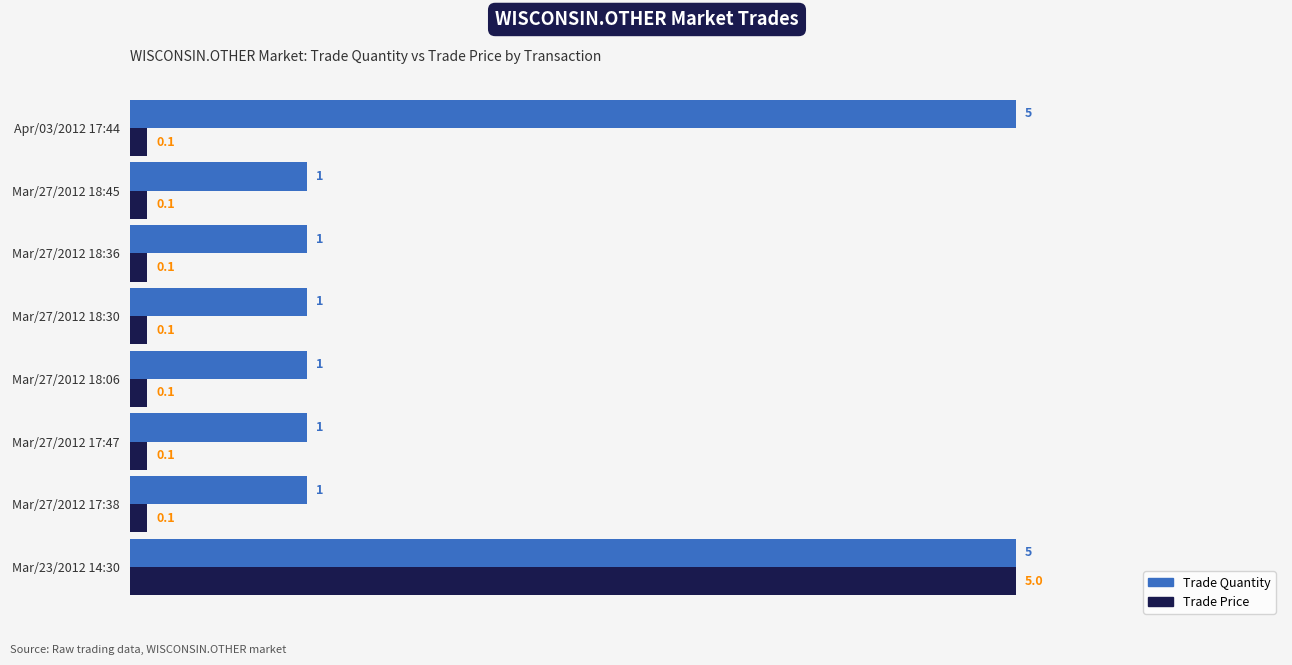

What are all the series names shown in the legend?

Trade Quantity, Trade Price